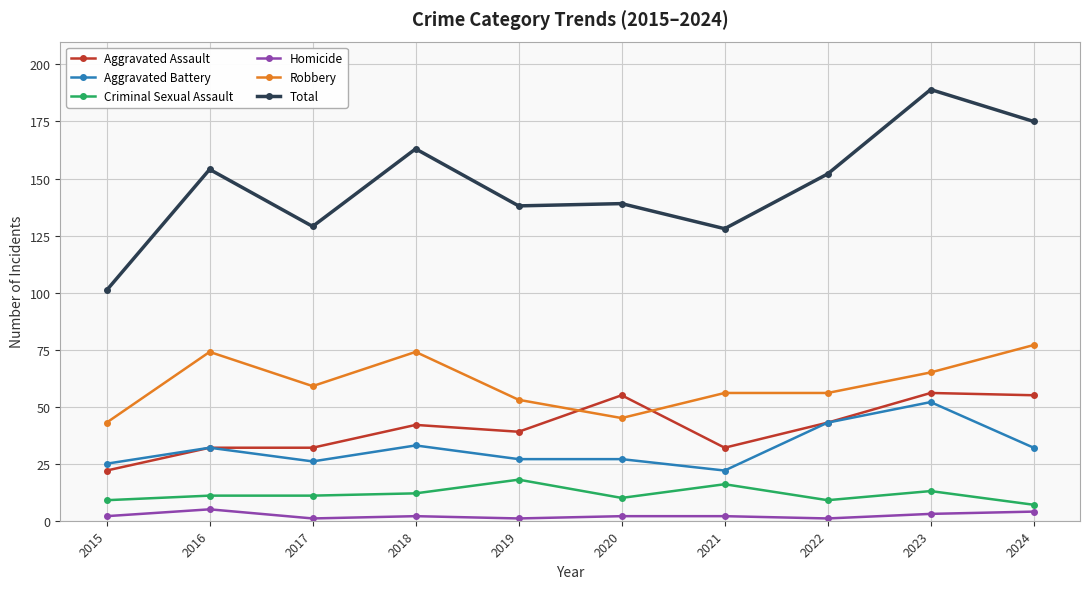

What is the maximum value shown in the chart?

189